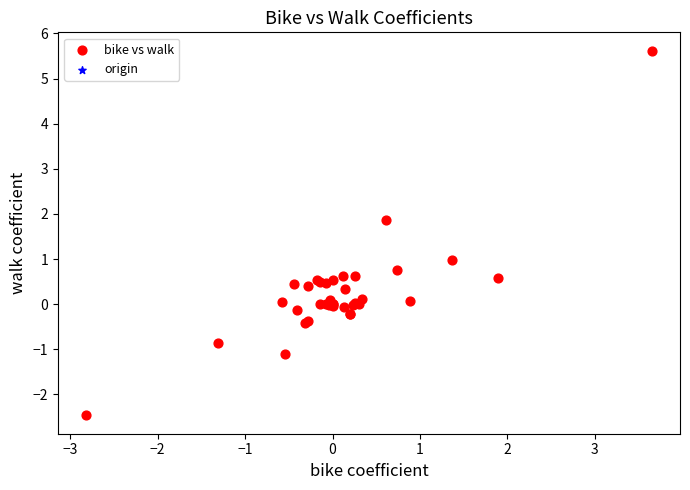

Which series contains the lowest Y value?

bike vs walk